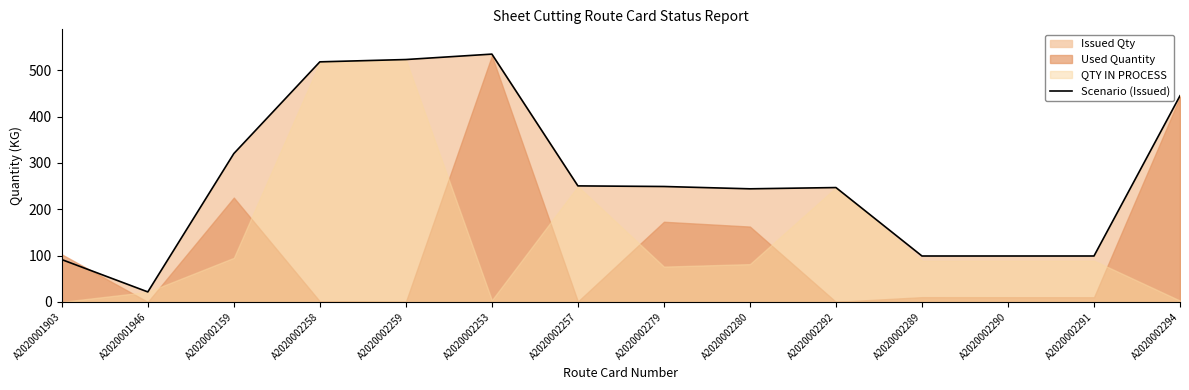

Where is the first local maximum?

A2020002253